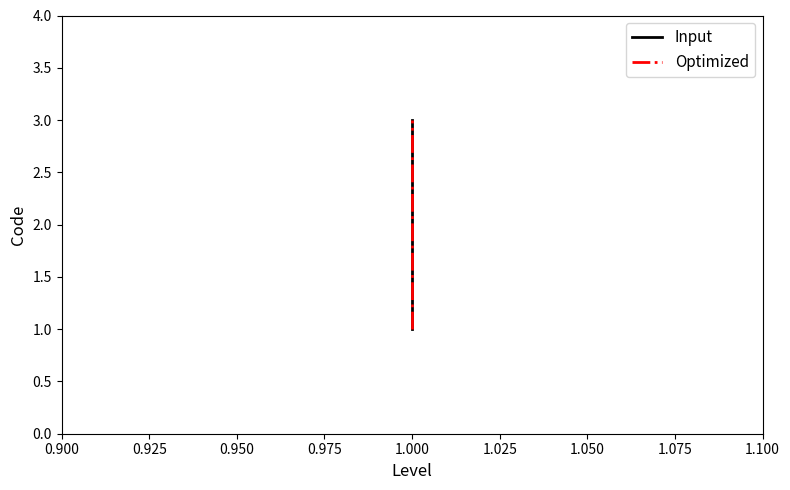

Which has a higher value, 1.000 or 1.000?

1.000